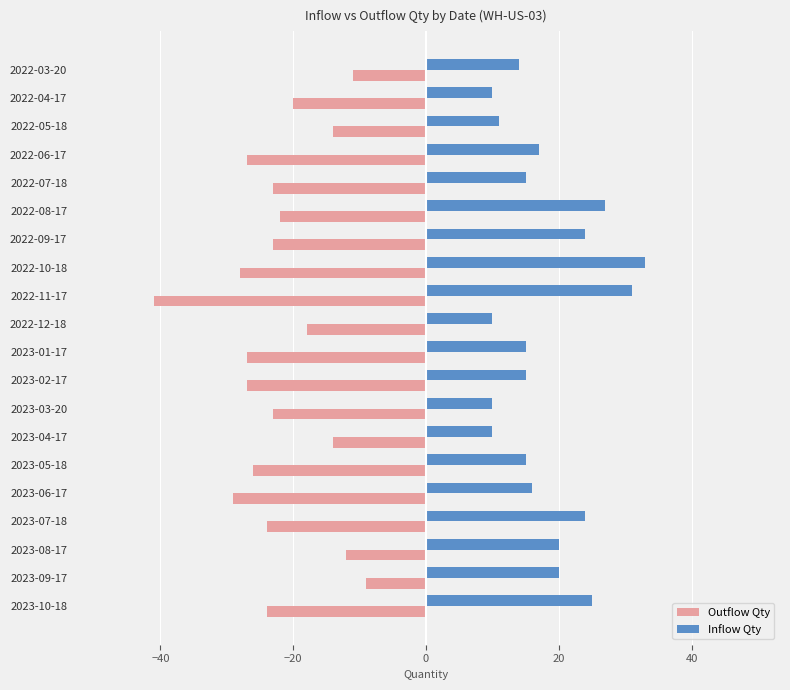

At 2023-05-18, list the series in order from largest to smallest.

Inflow Qty, Outflow Qty